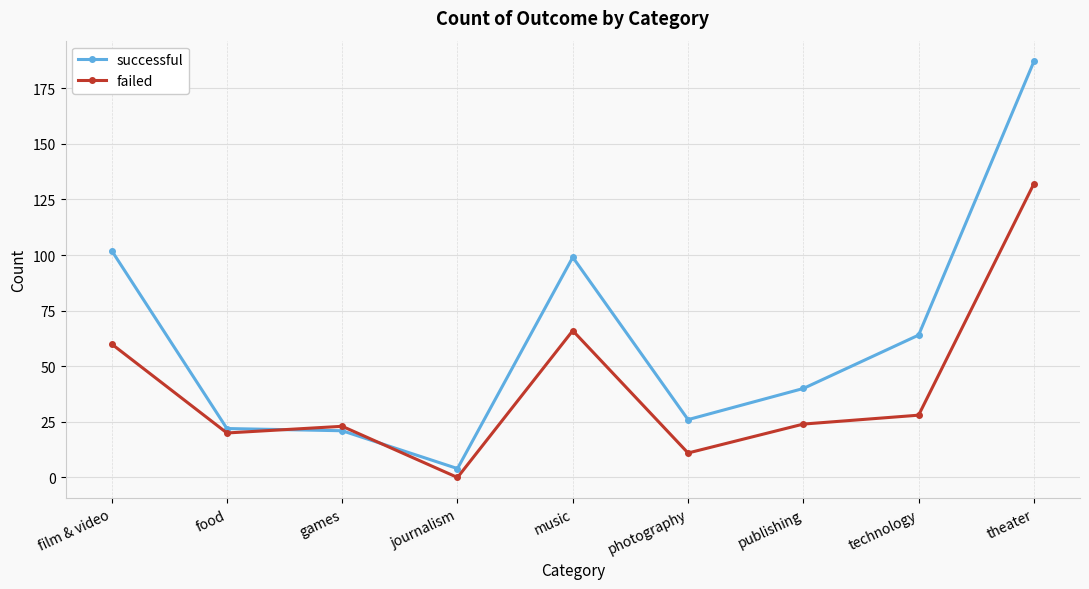

At which label is failed closest to 66?

music